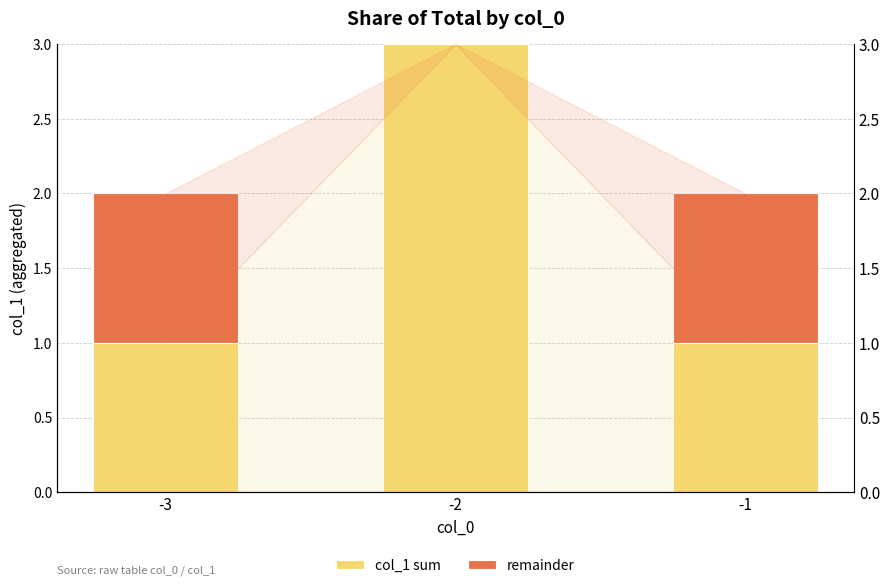

At how many categories does at least one series exceed 0?

3